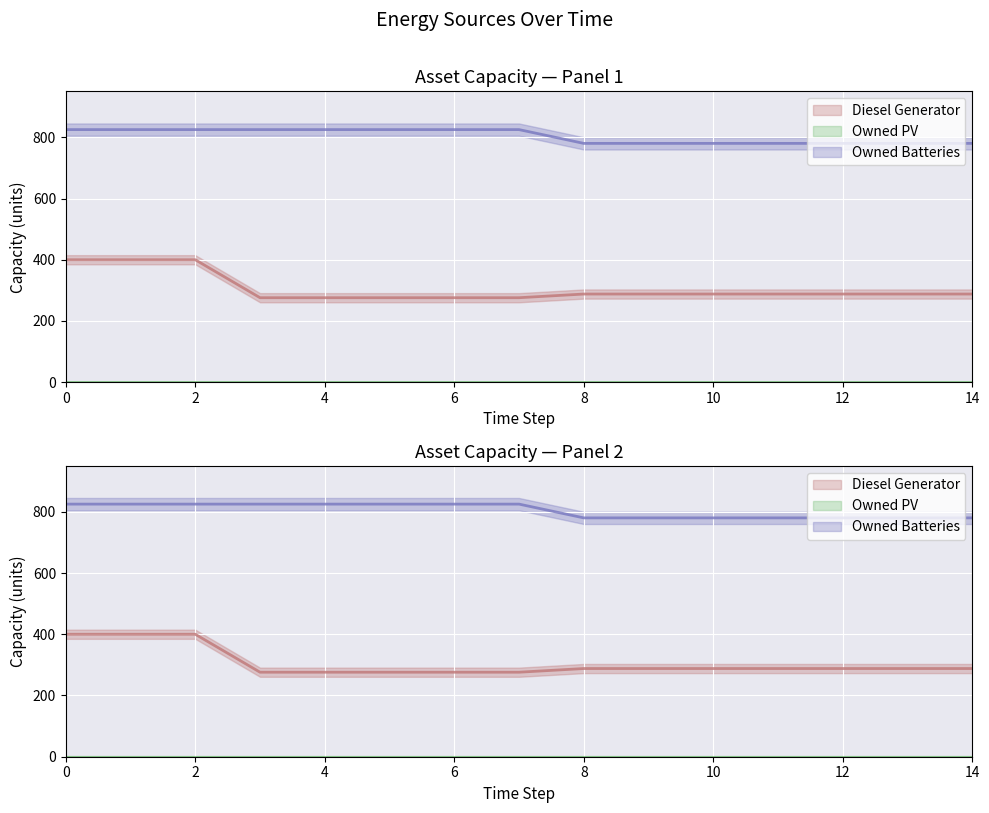

How many Owned Batteries values are between 780 and 825?

15